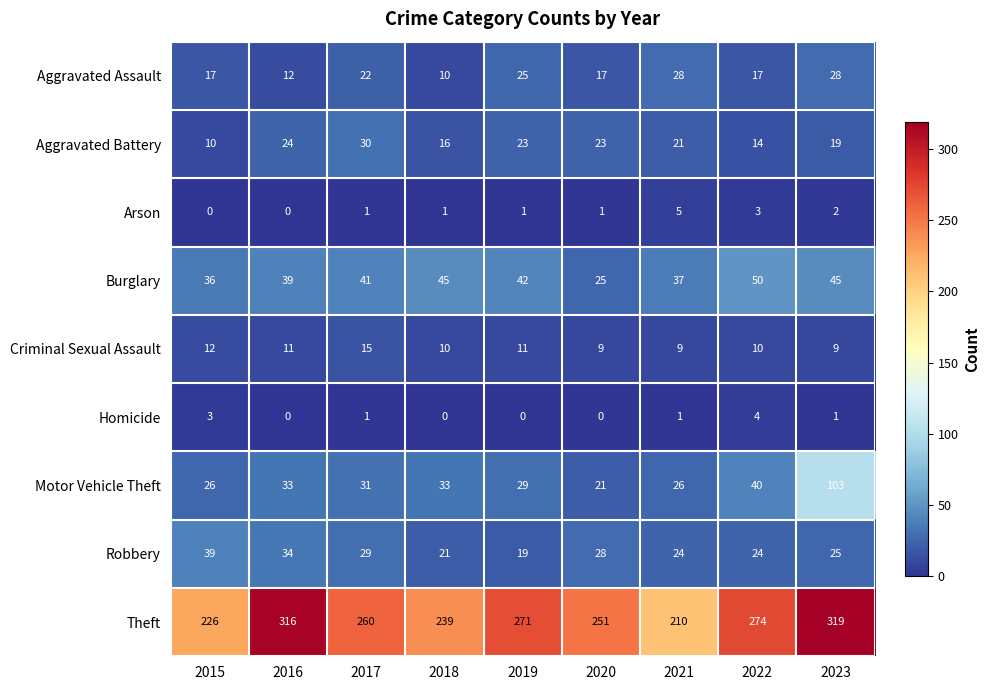

What is the sum of all Aggravated Battery values?

180